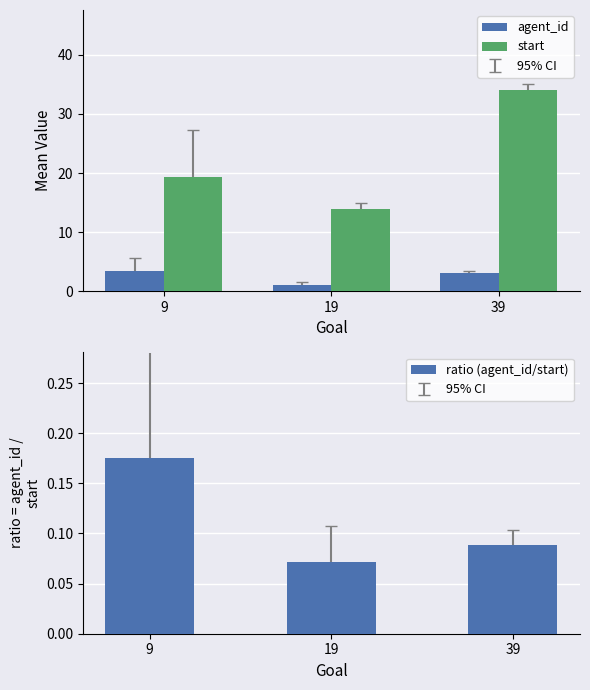

Which series has the widest spread of values?

start